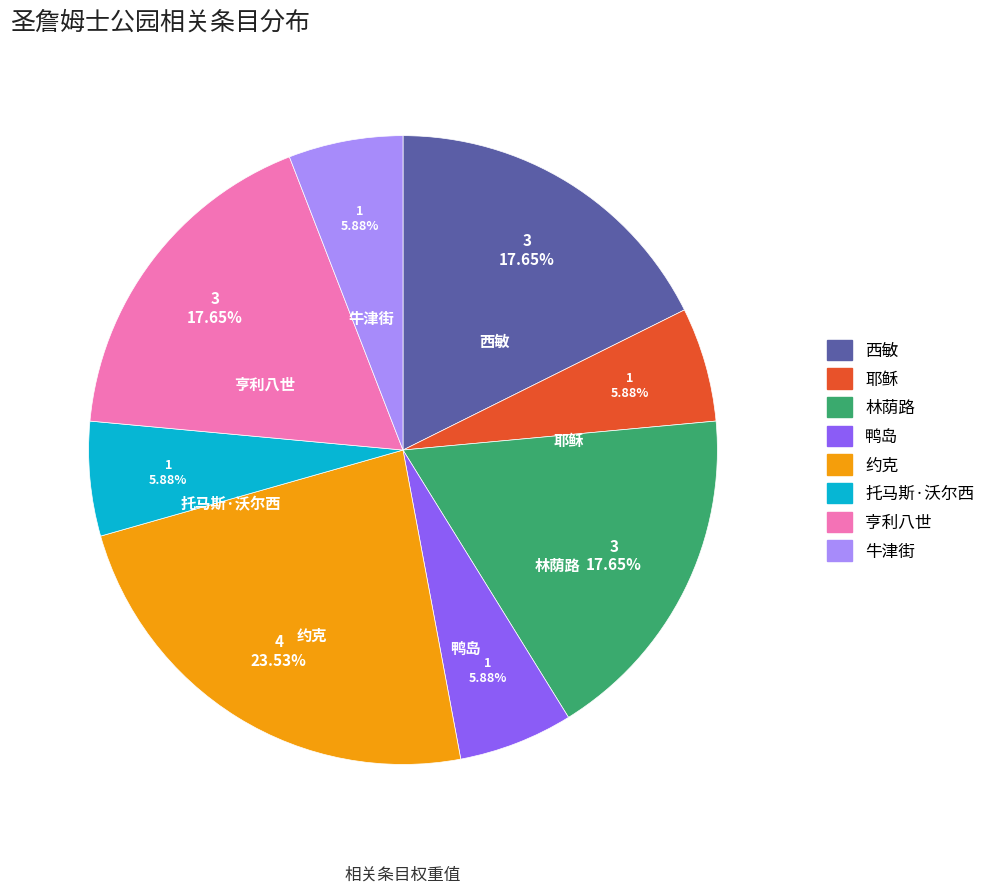

Is there a majority slice in this chart?

No